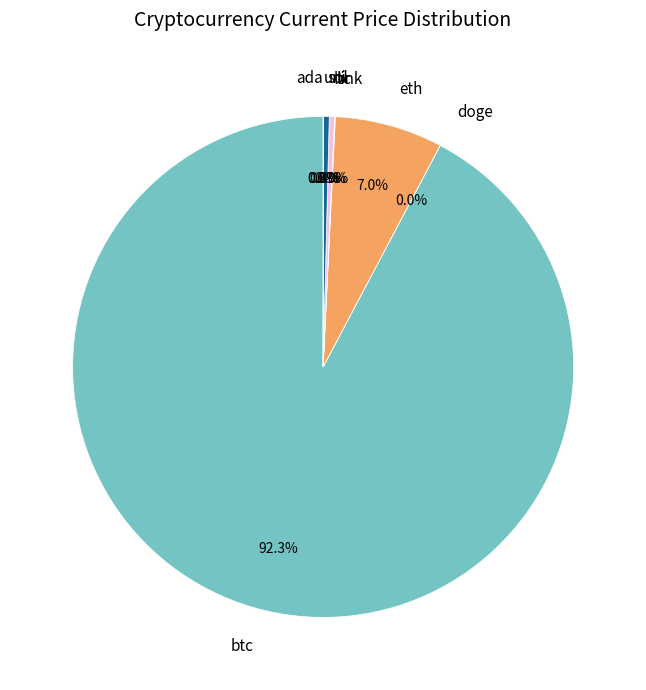

What portion of the pie excludes ltc?

99.7%